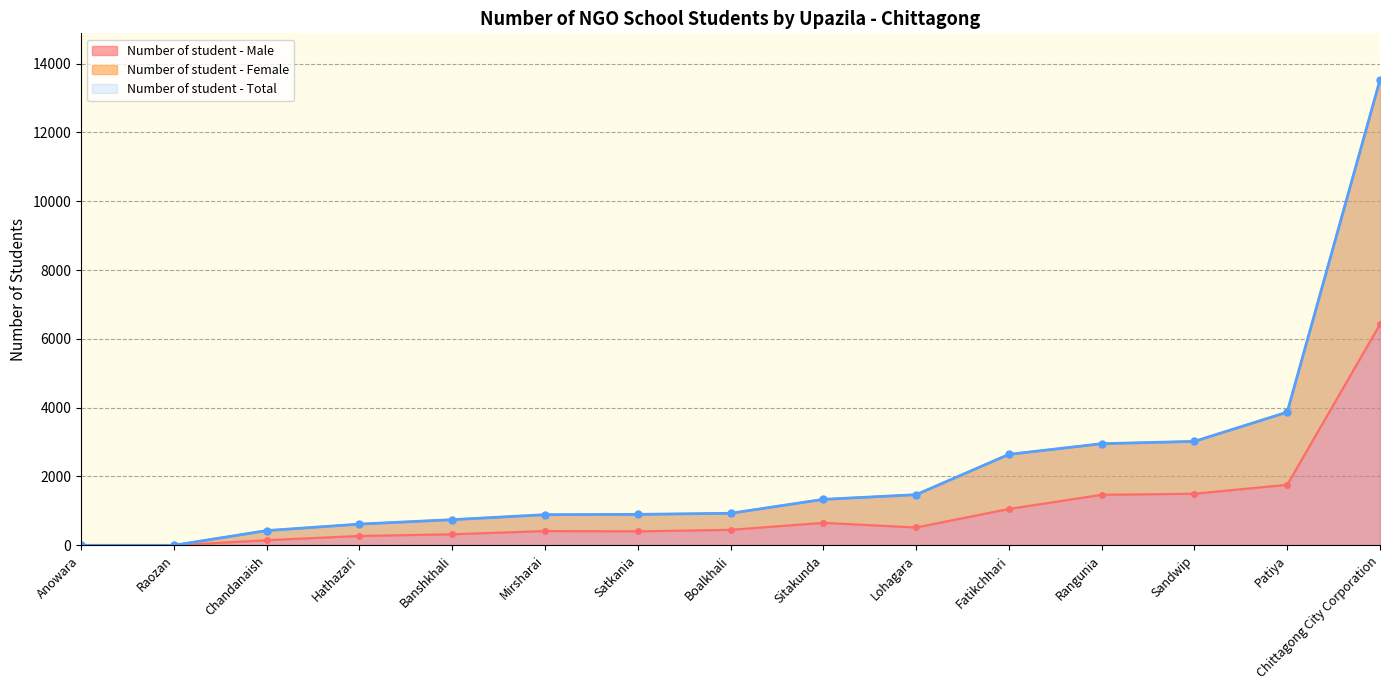

The Number of student - Female series shows 0 at Raozan. True or false?

True